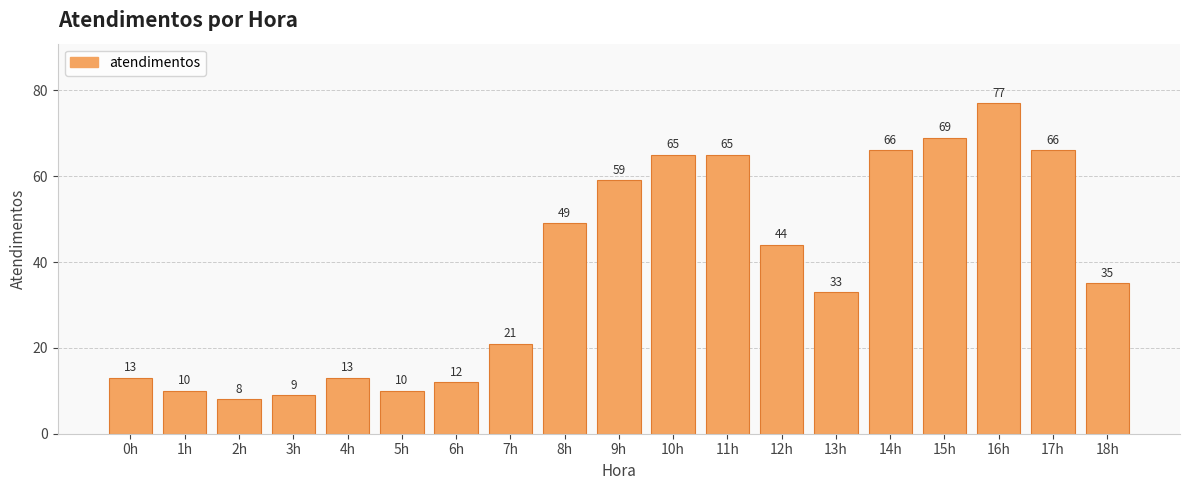

Reading right to left, list all the values displayed in this chart.

18h=35	17h=66	16h=77	15h=69	14h=66	13h=33	12h=44	11h=65	10h=65	9h=59	8h=49	7h=21	6h=12	5h=10	4h=13	3h=9	2h=8	1h=10	0h=13